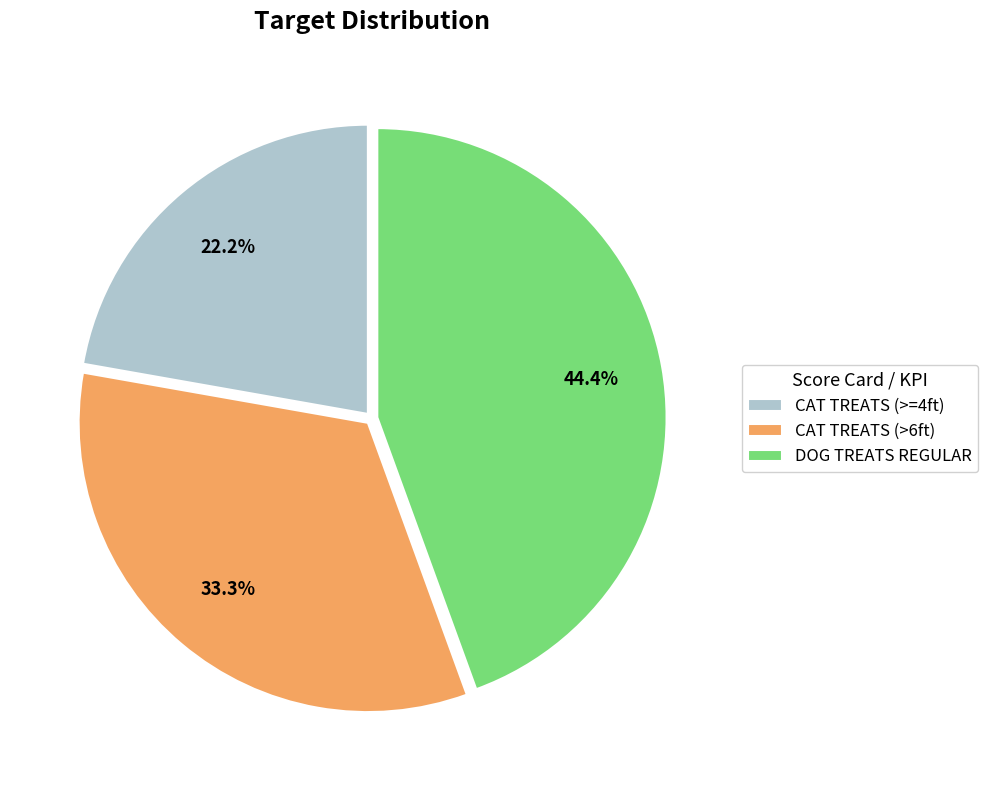

The CAT TREATS (>=4ft) slice represents 17% of the pie. True or false?

False